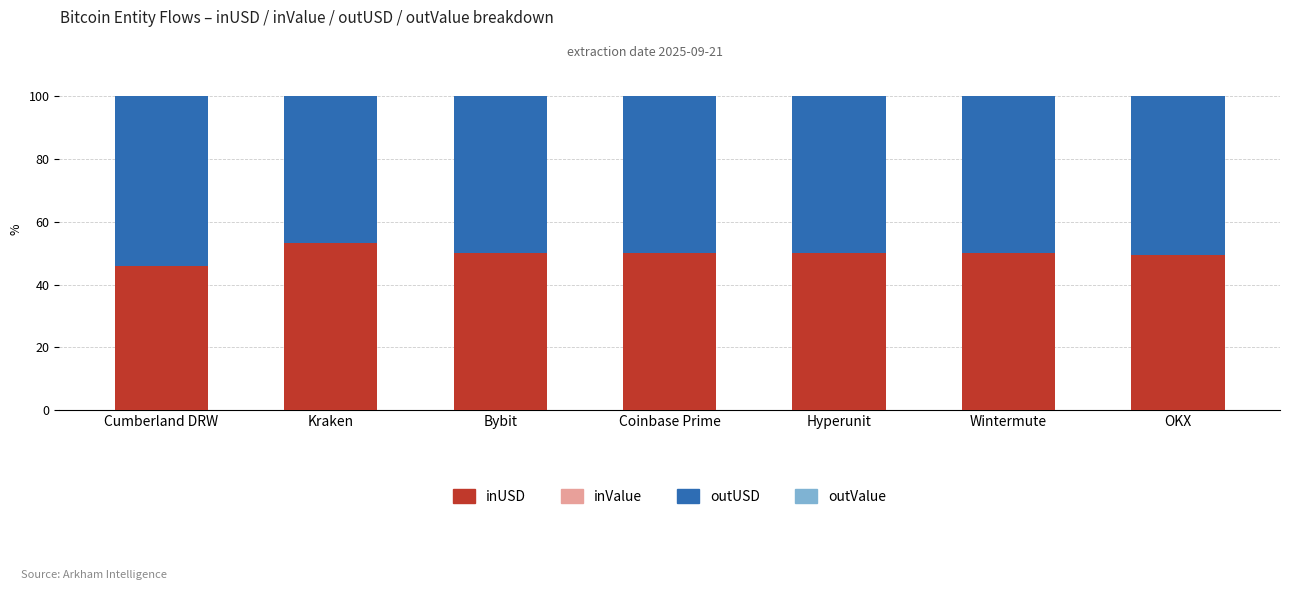

Does the chart contain stacked bars?

Yes